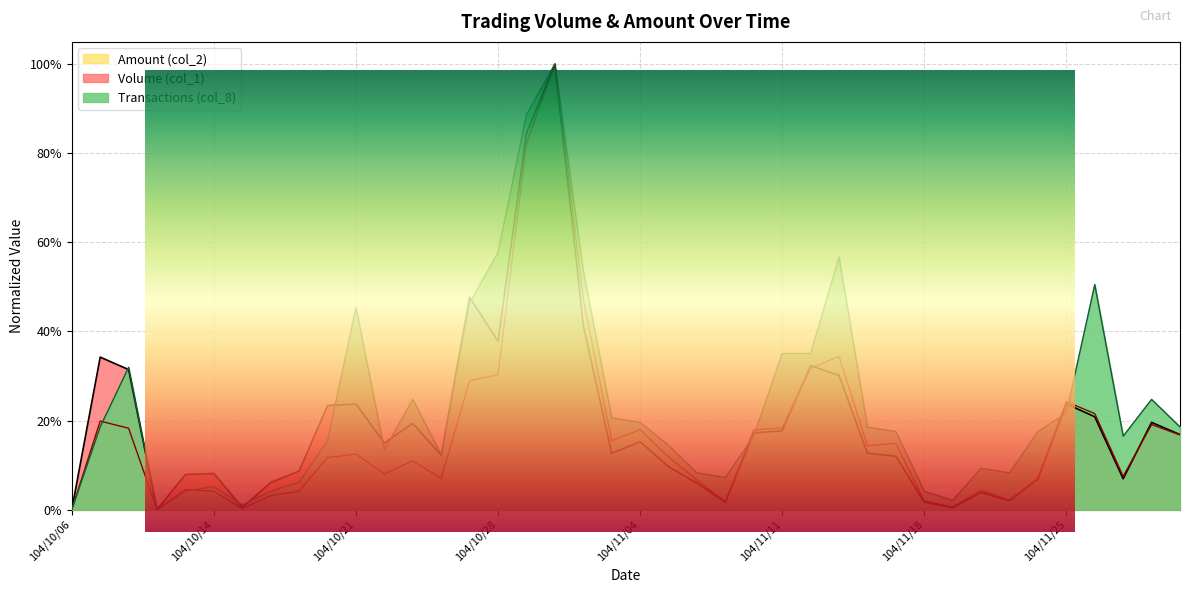

At how many categories does at least one series exceed 0?

38